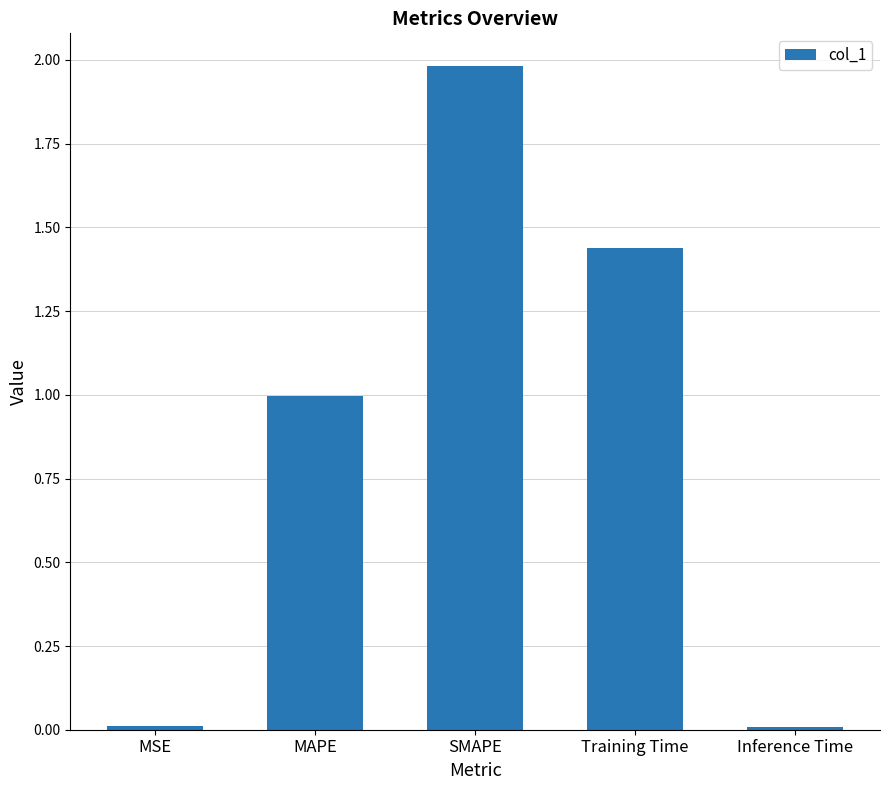

How many bars are there in total?

5